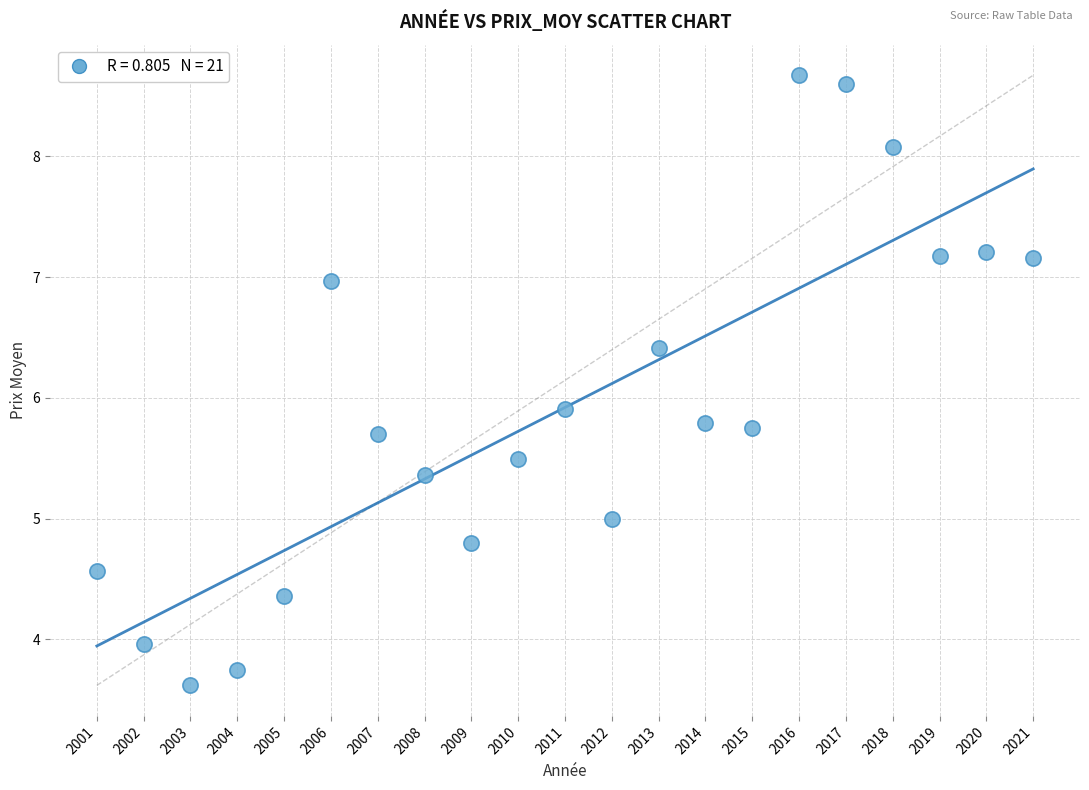

What Y value in the scatter plot is closest to 6?

5.9